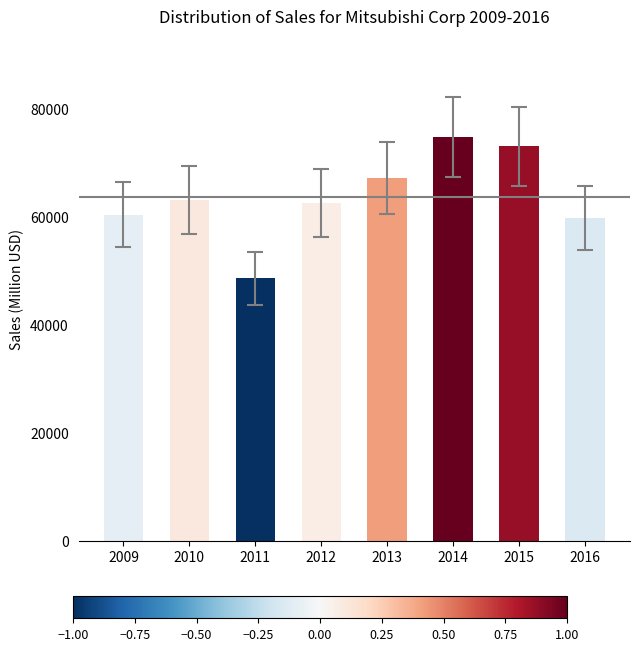

The value at 2014 is 115560. True or false?

False